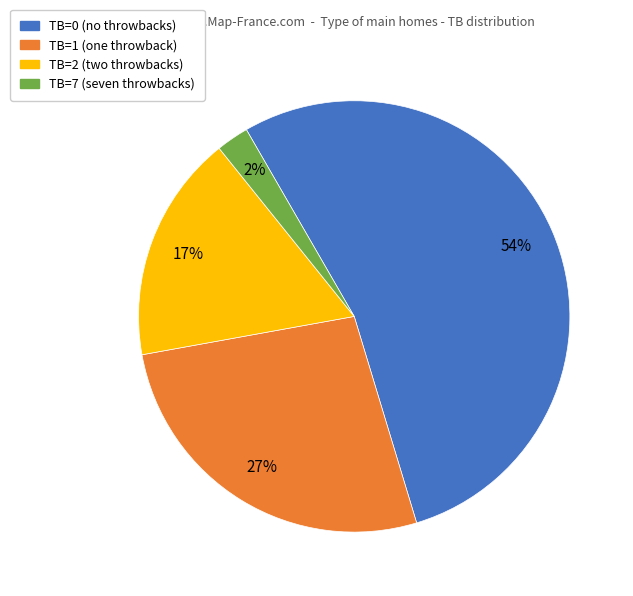

Between TB=0 and TB=1, which is larger?

TB=0